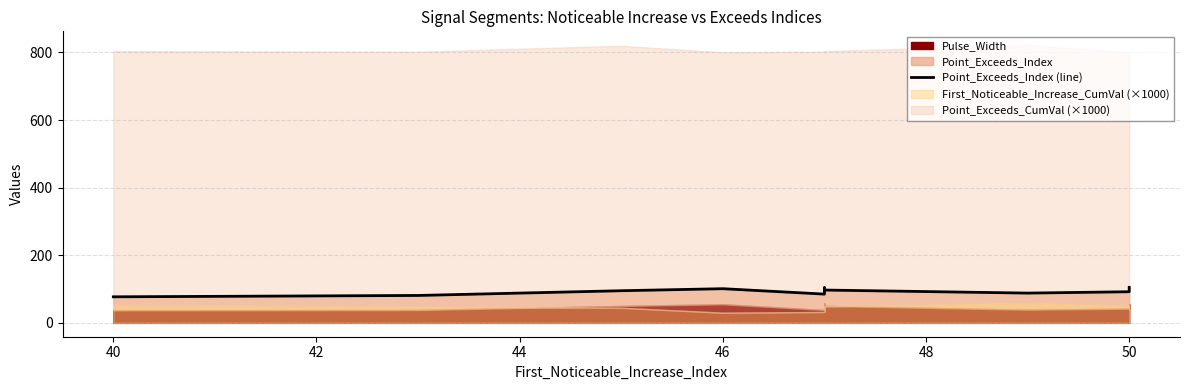

How many lines are shown in the chart?

1